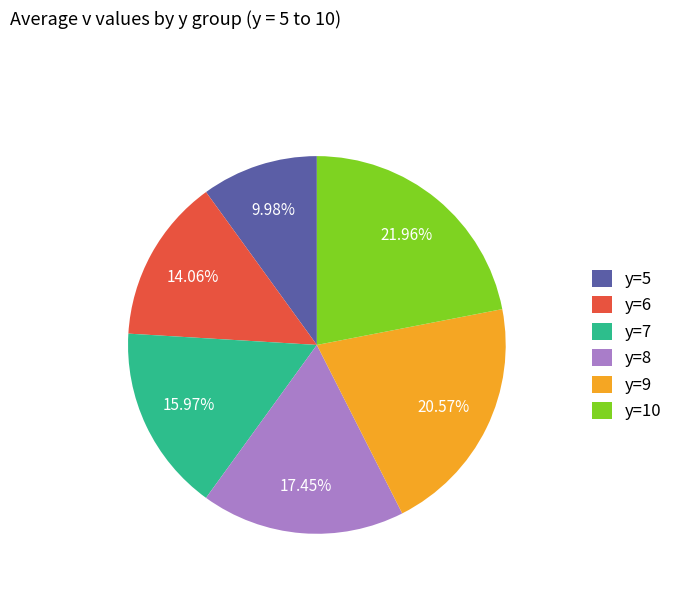

How many slices are in this pie chart?

6